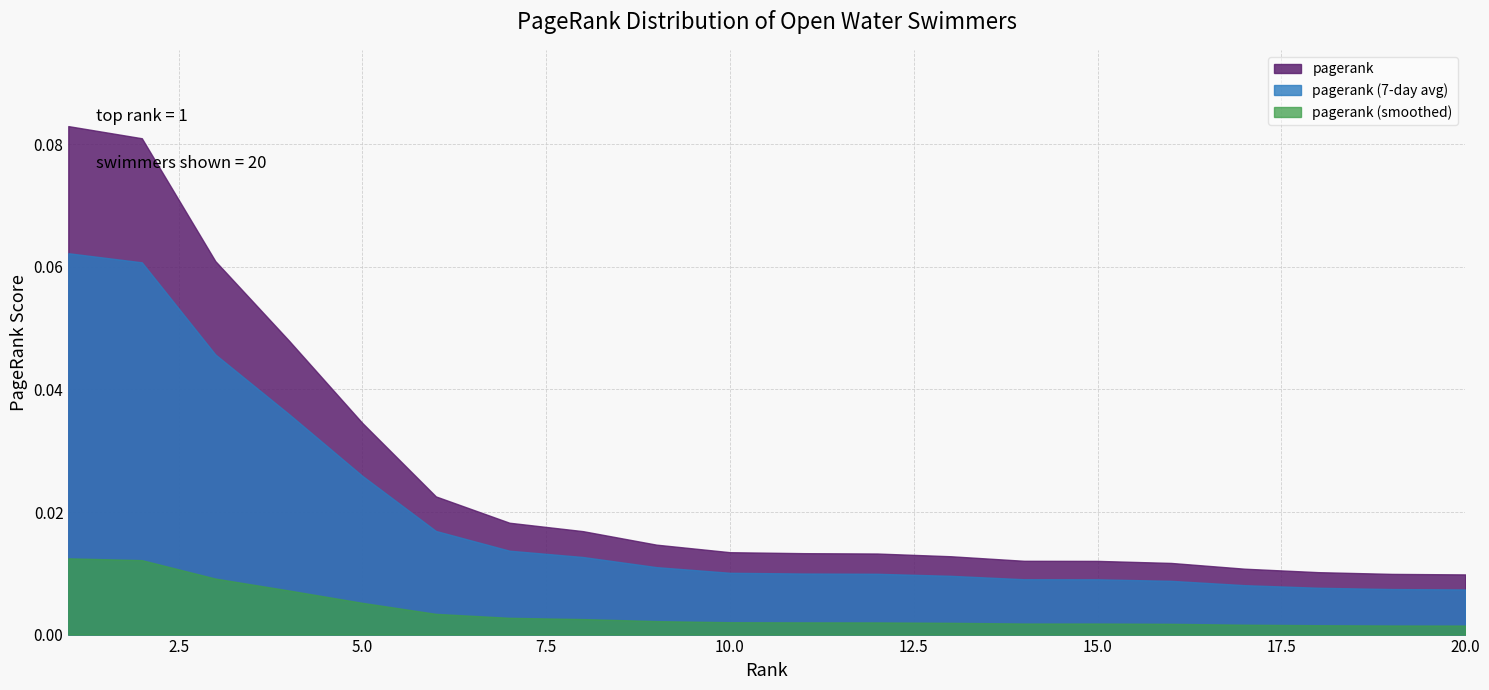

Does the chart display data point markers on the line(s)?

No